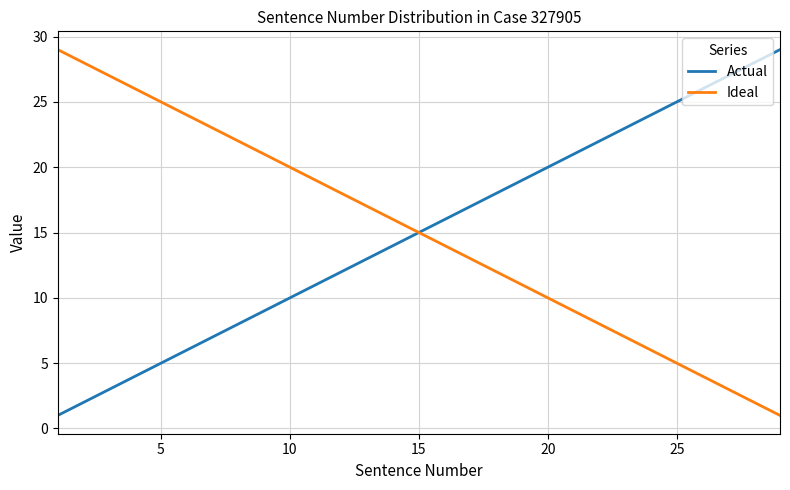

How many series are shown in this chart?

2